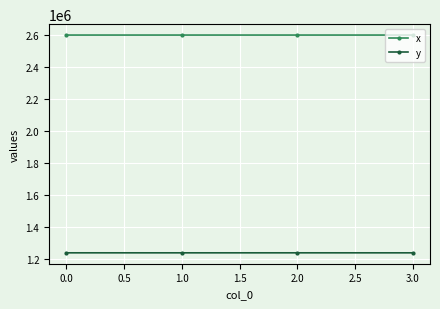

True or false: x has more than 2 points higher than both neighbors.

False